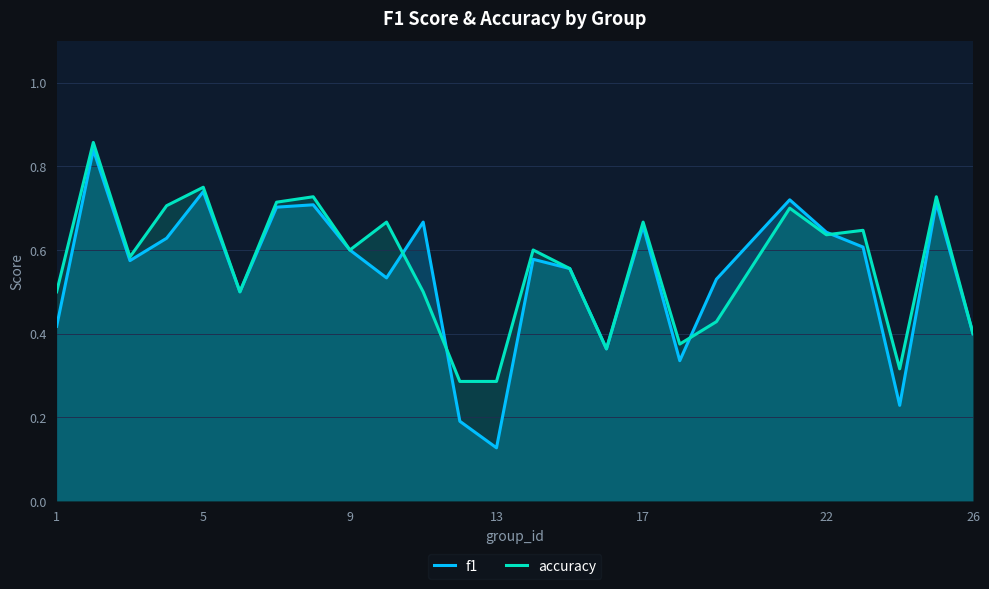

How many interior local valleys does the f1 series have?

7